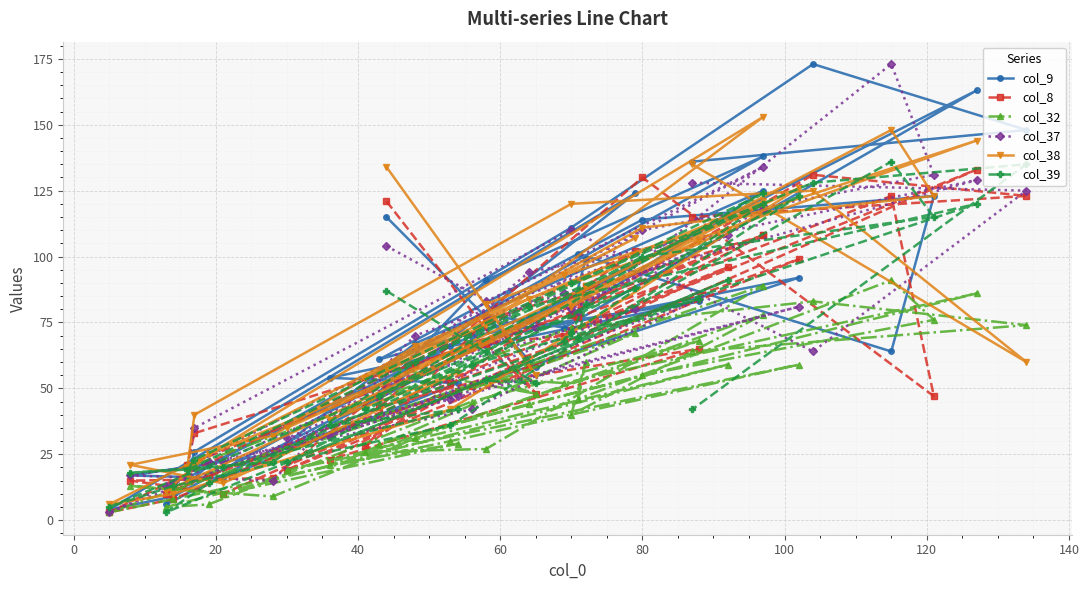

The value of col_32 at 14 is 51. True or false?

False